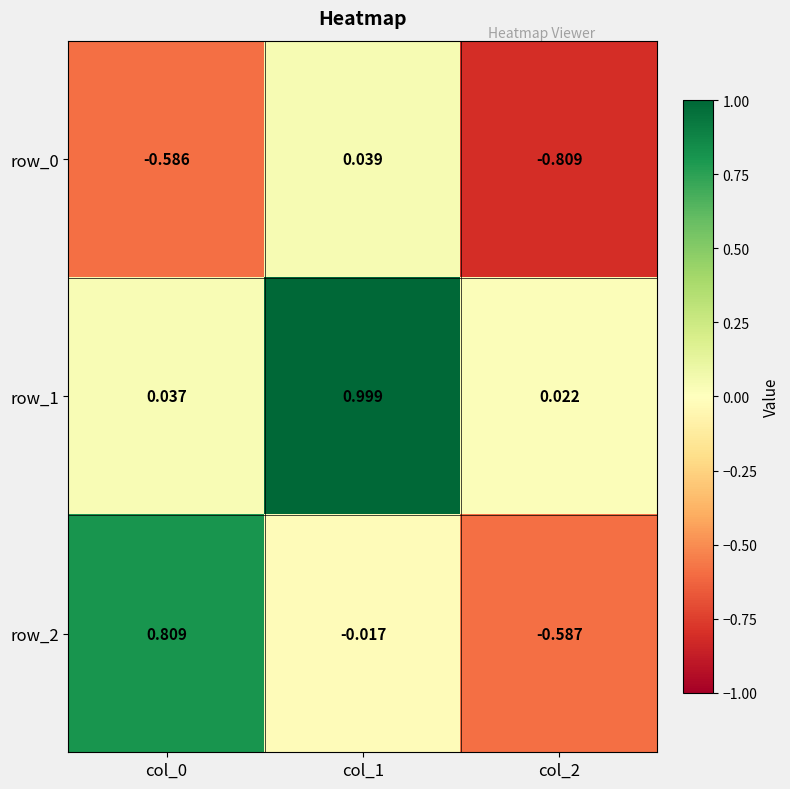

Where is row_1 nearest to the value 0?

col_2